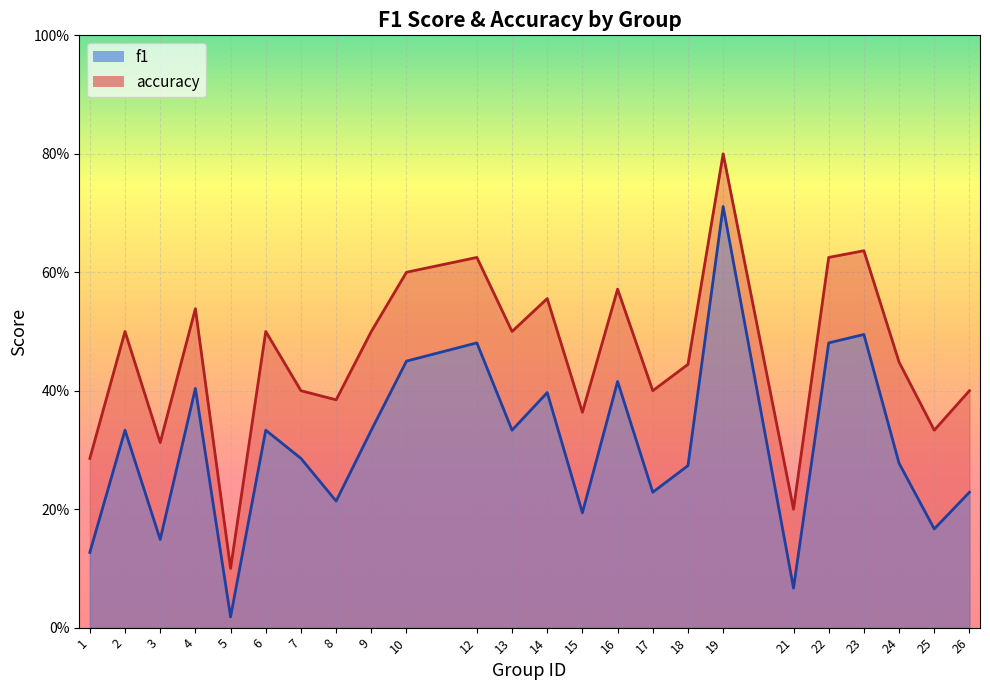

What is the average value of the f1 series?

0.3